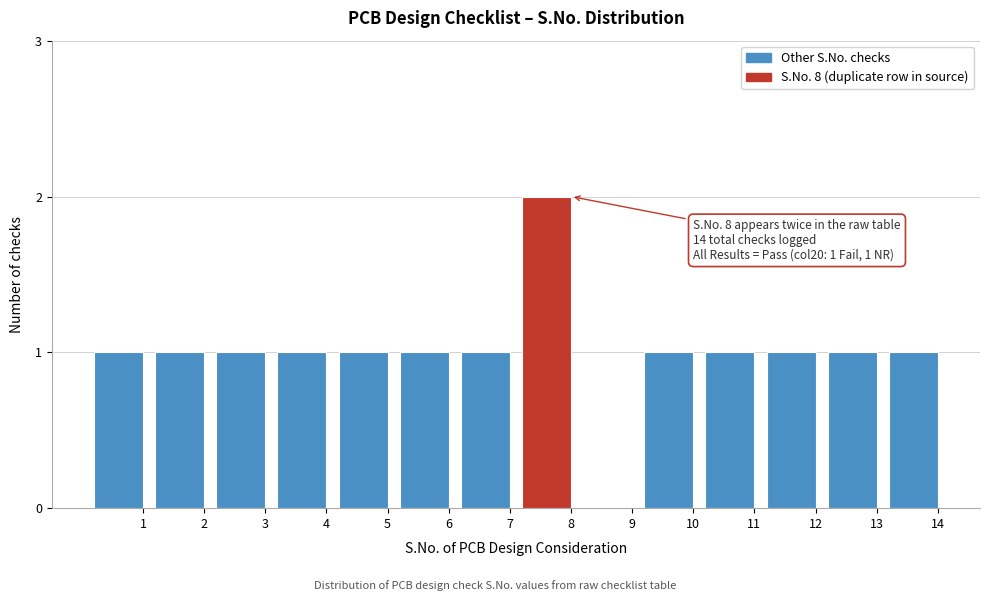

Reading right to left, extract all data points from this chart.

14=1	13=1	12=1	11=1	10=1	9=0	8=2	7=1	6=1	5=1	4=1	3=1	2=1	1=1